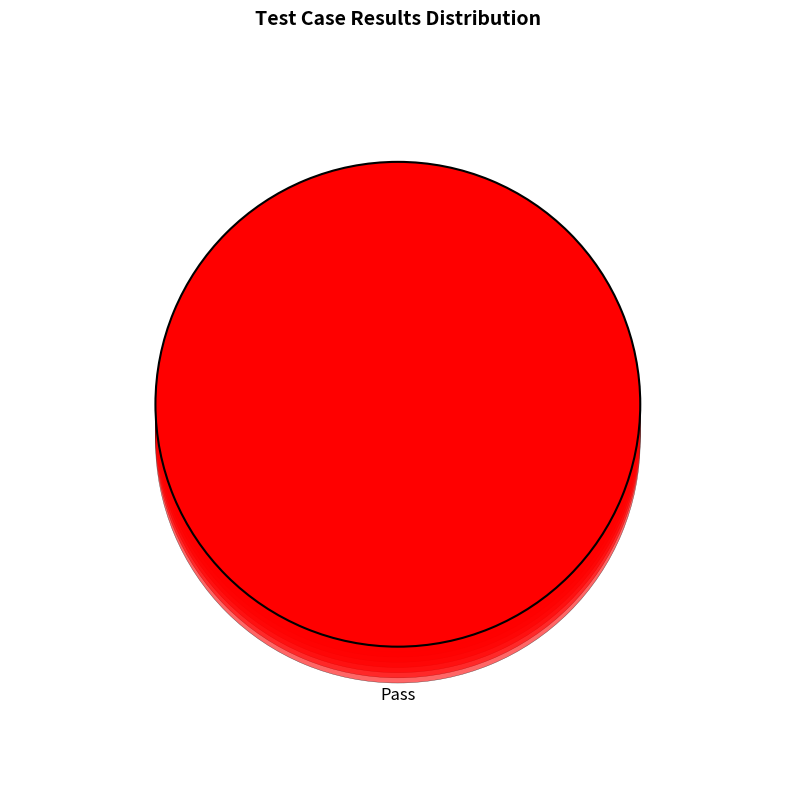

How many slices are in this pie chart?

4